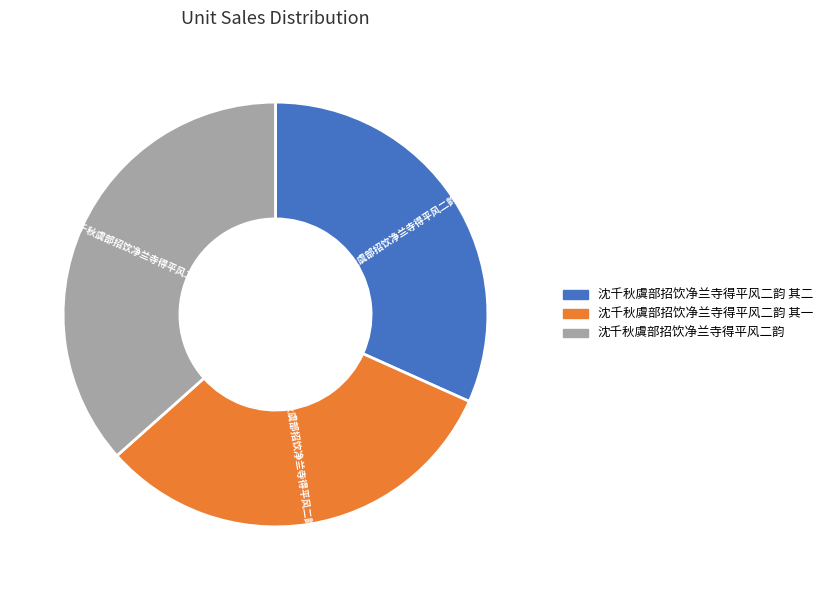

Is there any slice that represents more than half of the pie?

No